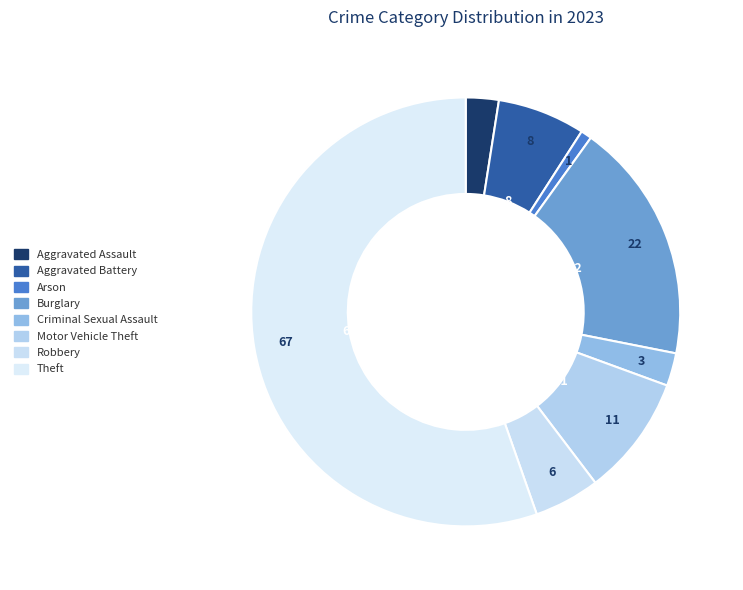

Do Theft and Arson together represent more than half of the pie?

Yes